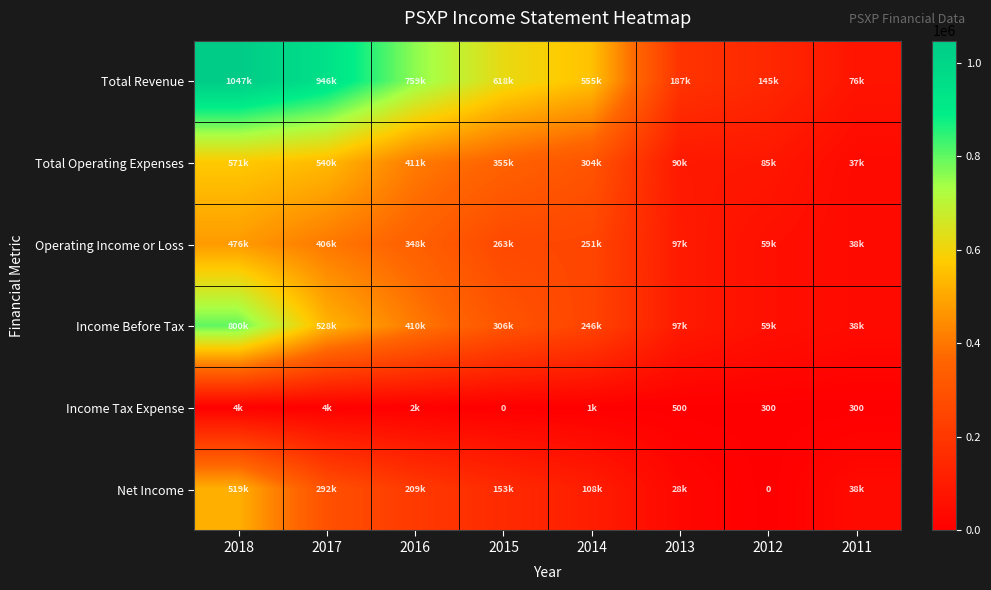

At which label does Total Revenue reach its minimum?

2011